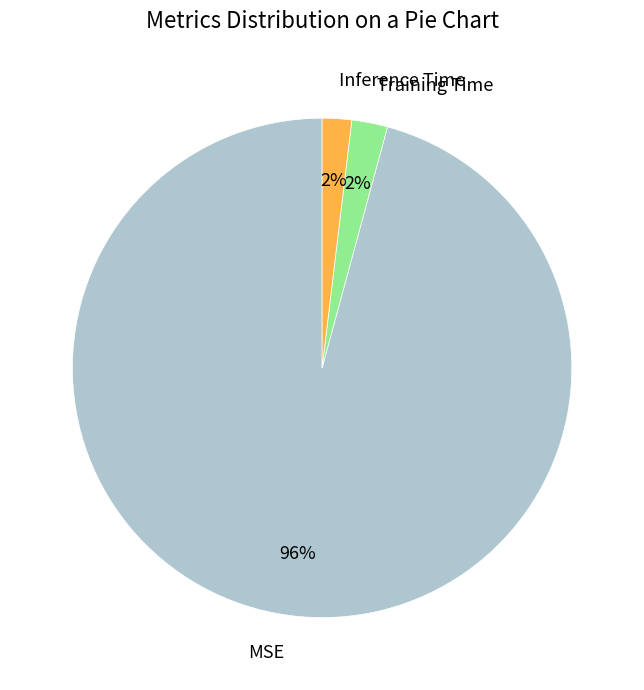

Combined, do MSE and Inference Time account for over 50%?

Yes